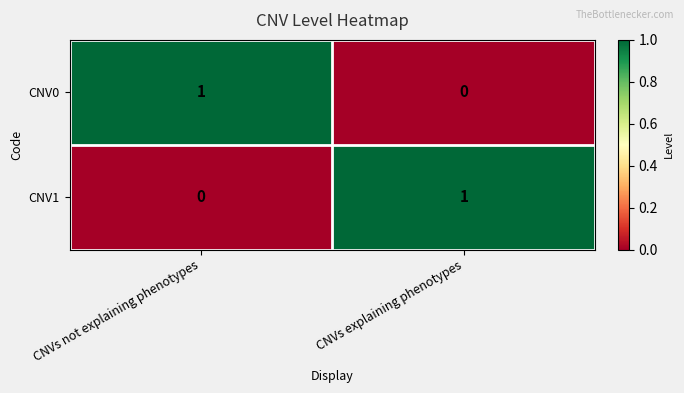

The value of CNV0 at CNVs explaining phenotypes is -1. True or false?

False